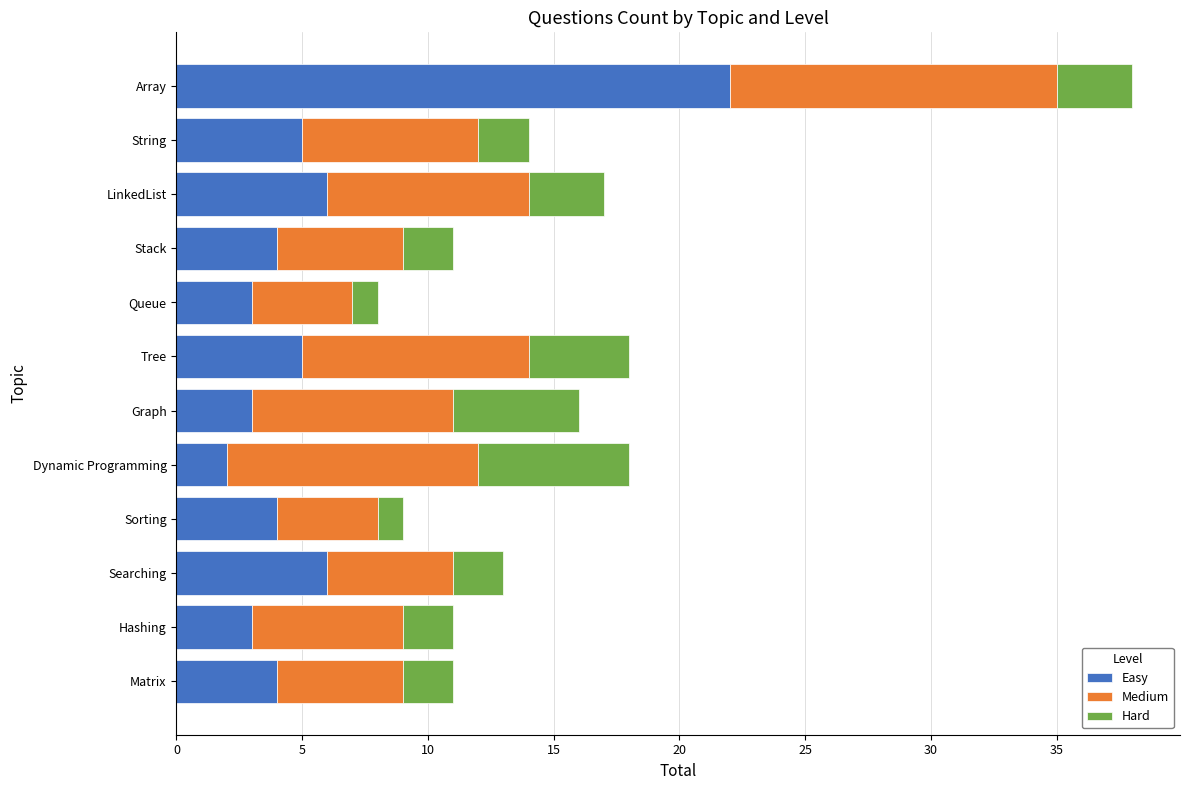

What is the average value of the Easy series?

6